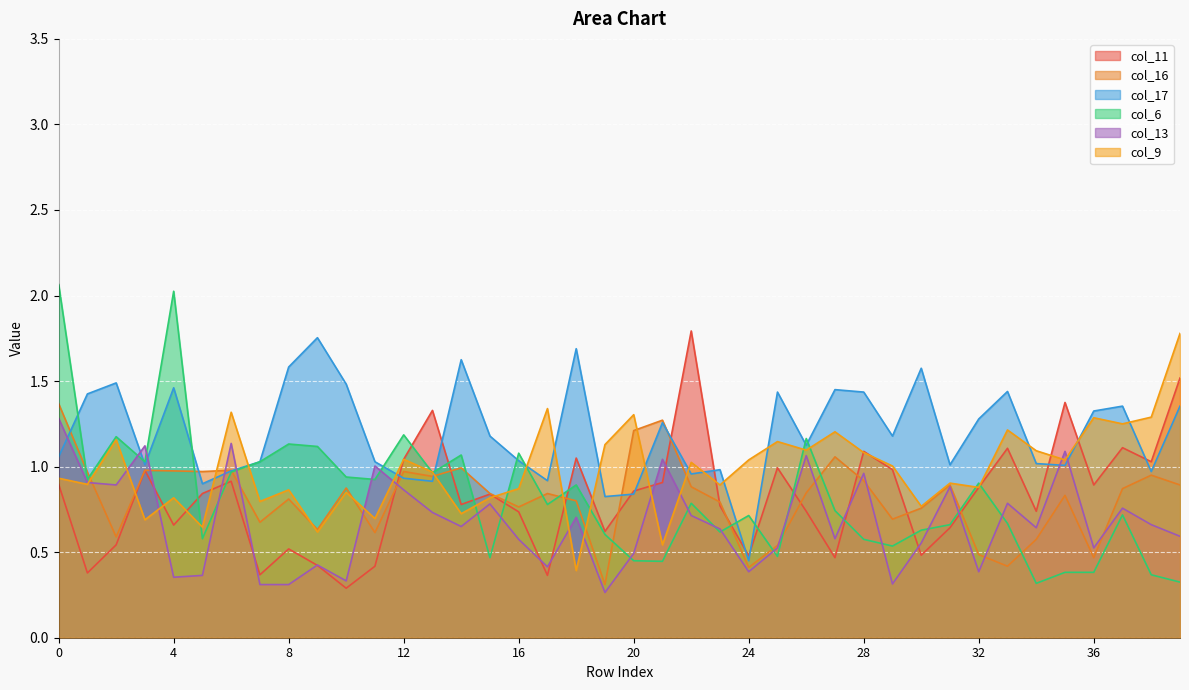

How many lines are shown in the chart?

6